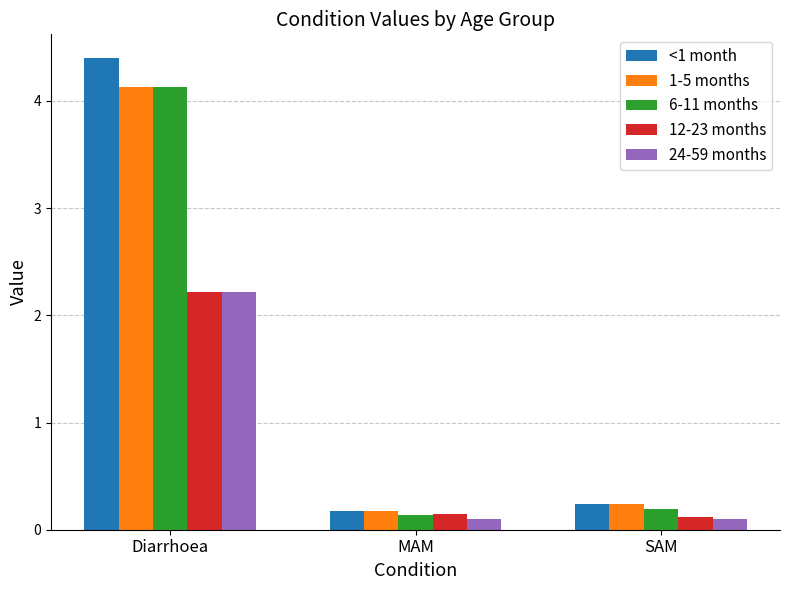

What is the sum of all 6-11 months values?

4.5